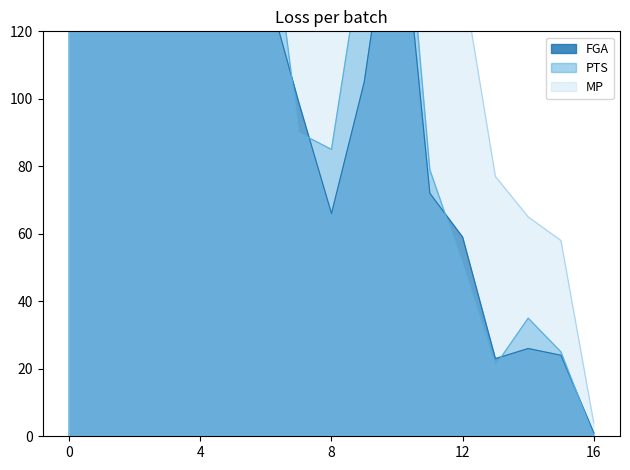

True or false: FGA has more than 0 points higher than both neighbors.

True